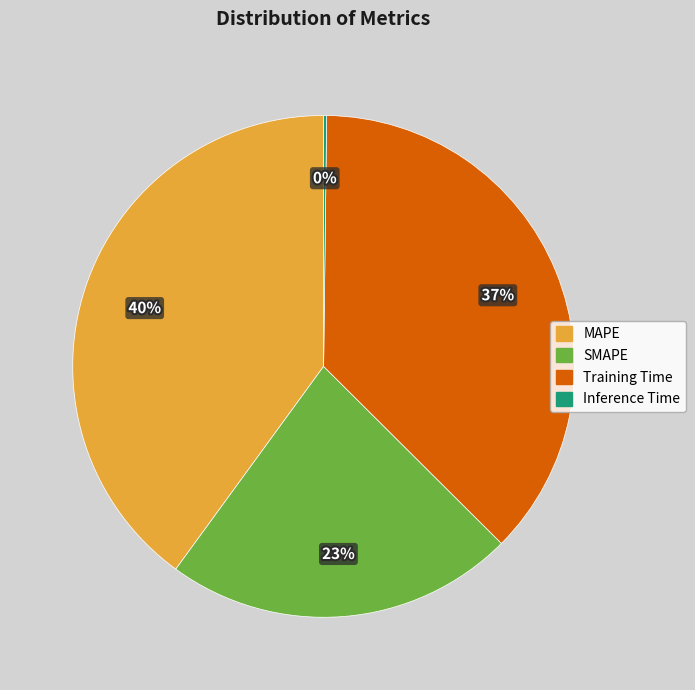

What is the largest slice in the pie chart?

MAPE